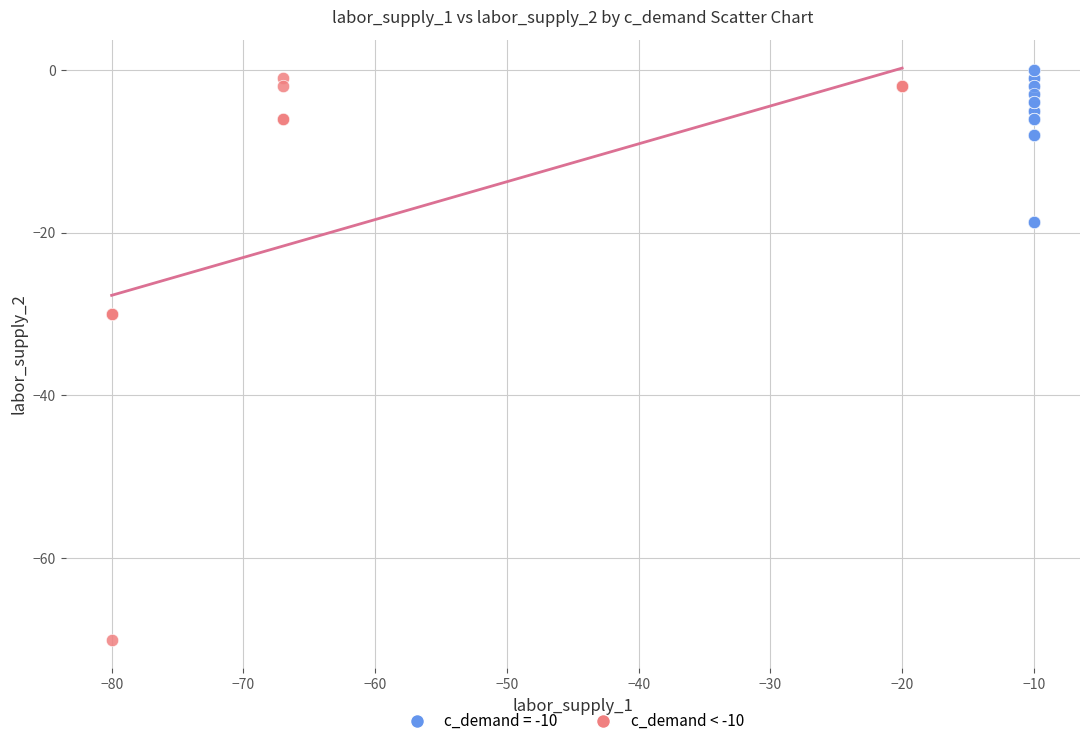

Which series contains the lowest Y value?

c_demand < -10